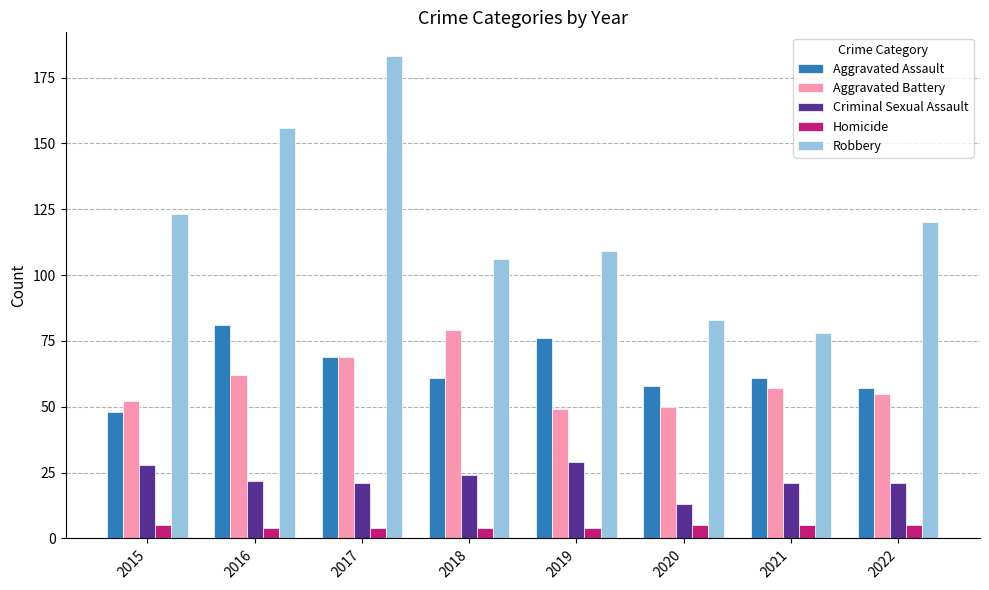

How many categories are shown in the chart?

8